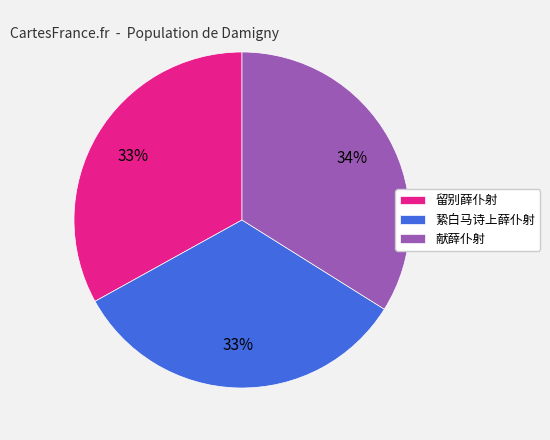

Which slice is the largest?

献薛仆射